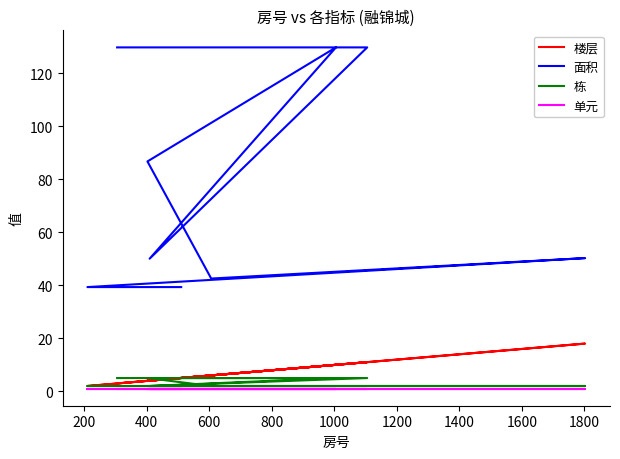

Does the chart display data point markers on the line(s)?

No